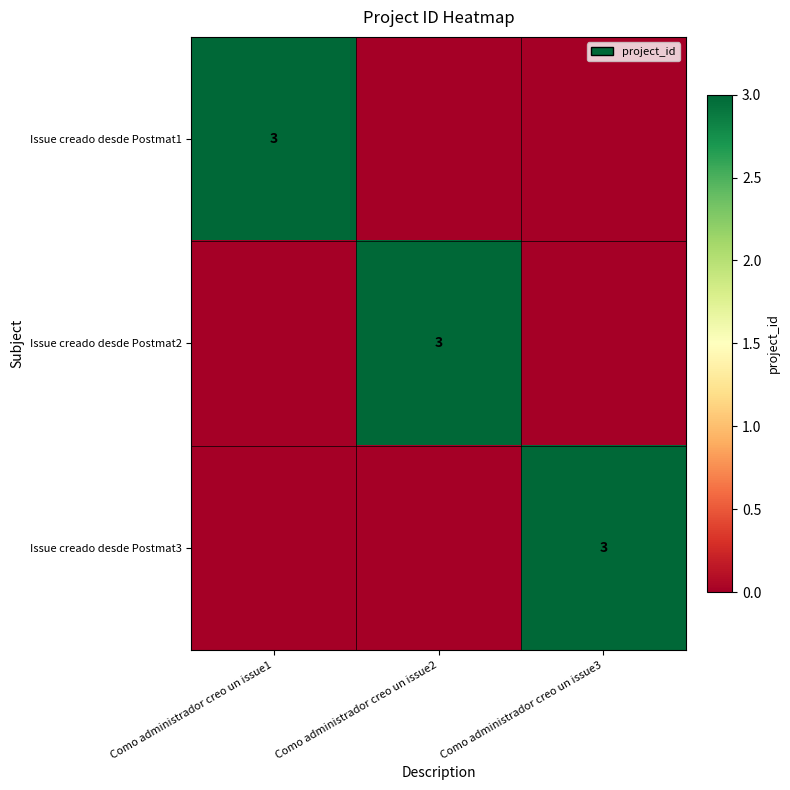

Is it true that Issue creado desde Postmat3 equals 4 at Como administrador creo un issue3?

False